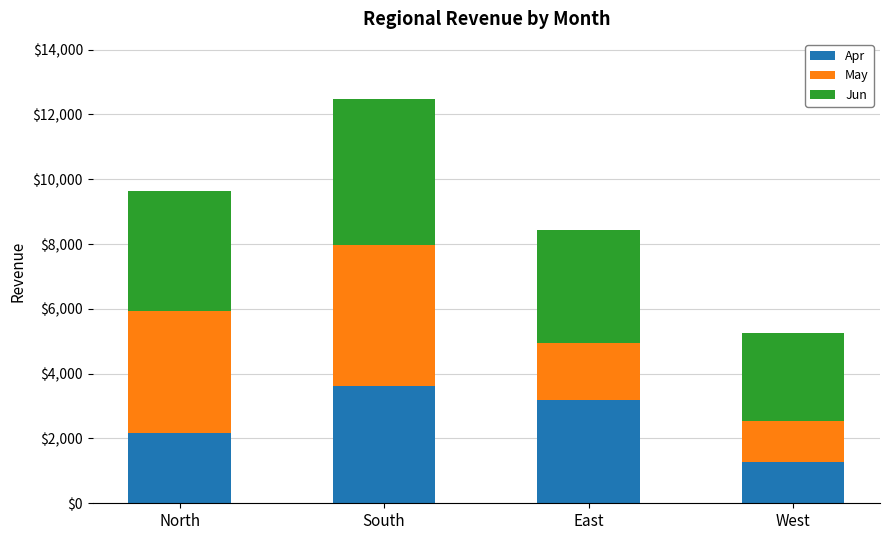

How many bars are there in total?

4